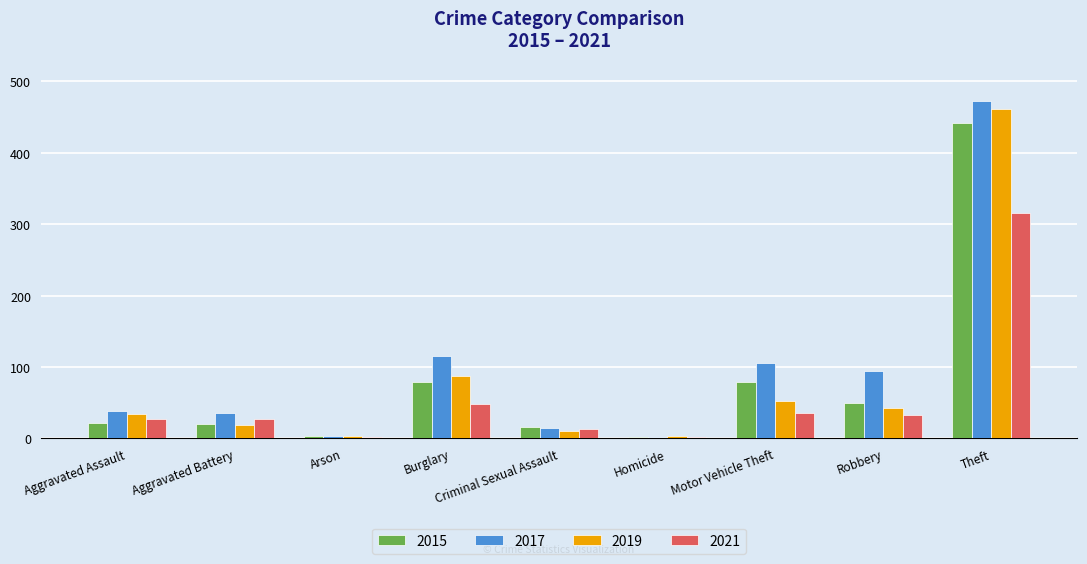

At which category is the sum across all series the highest?

Theft